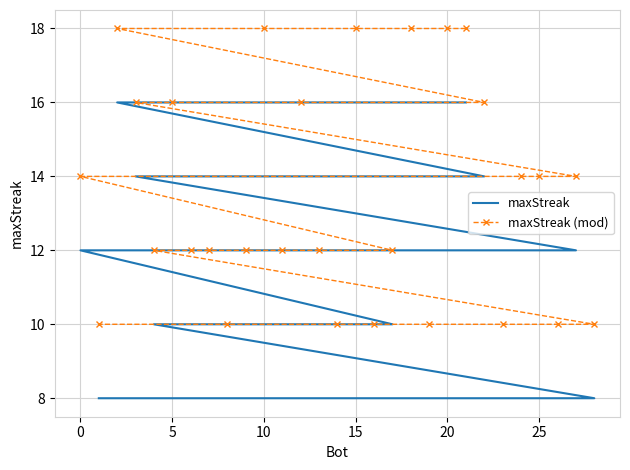

What are all the series names shown in the legend?

maxStreak, maxStreak (mod)